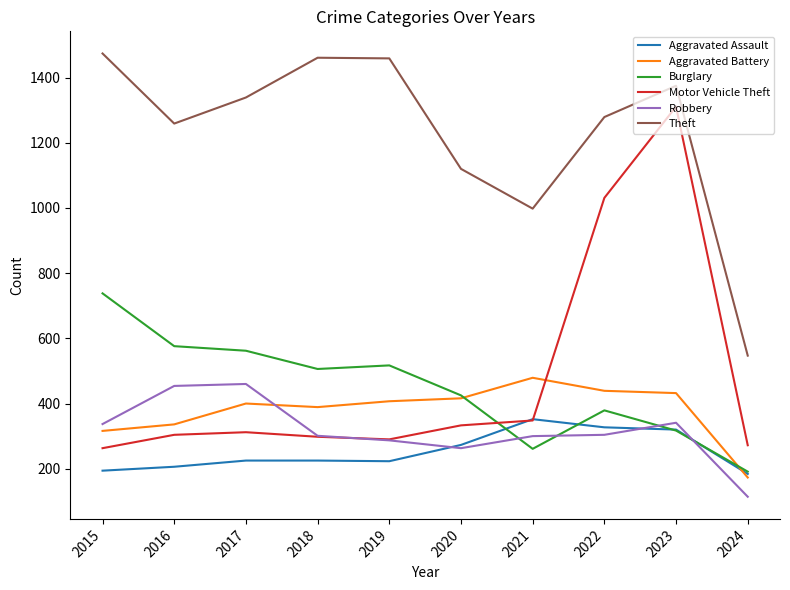

Which category has the lowest value across all series?

2024